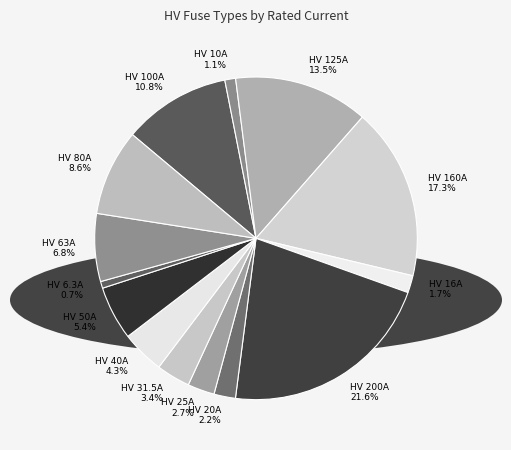

What is the ratio of the value at HV 80A 8.6% to the value at HV 25A 2.7%?

3.2